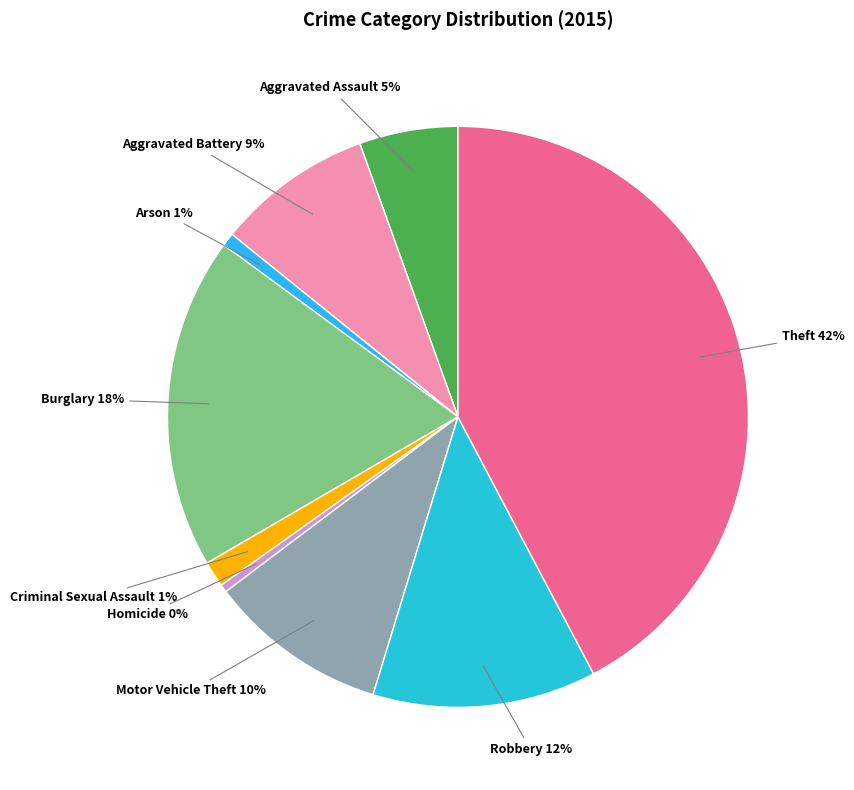

How many slices are in this pie chart?

9